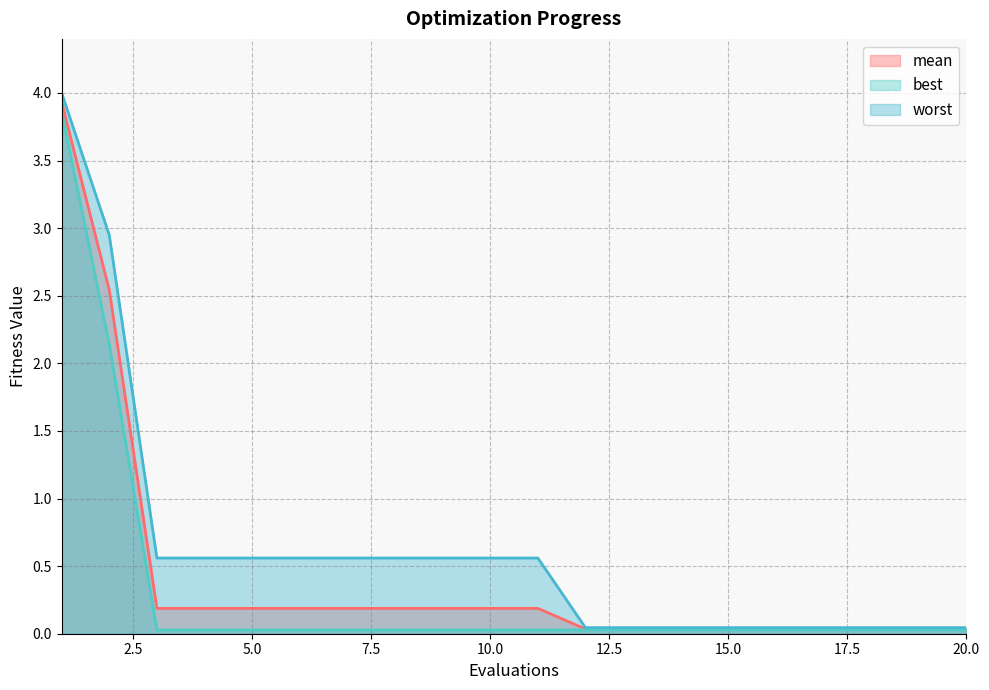

Which series changed the most between 4 and 12?

worst